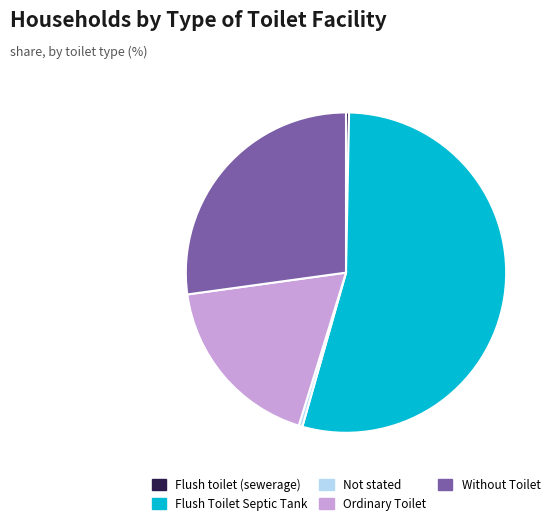

Do Ordinary Toilet and Flush toilet (sewerage) together represent more than half of the pie?

No